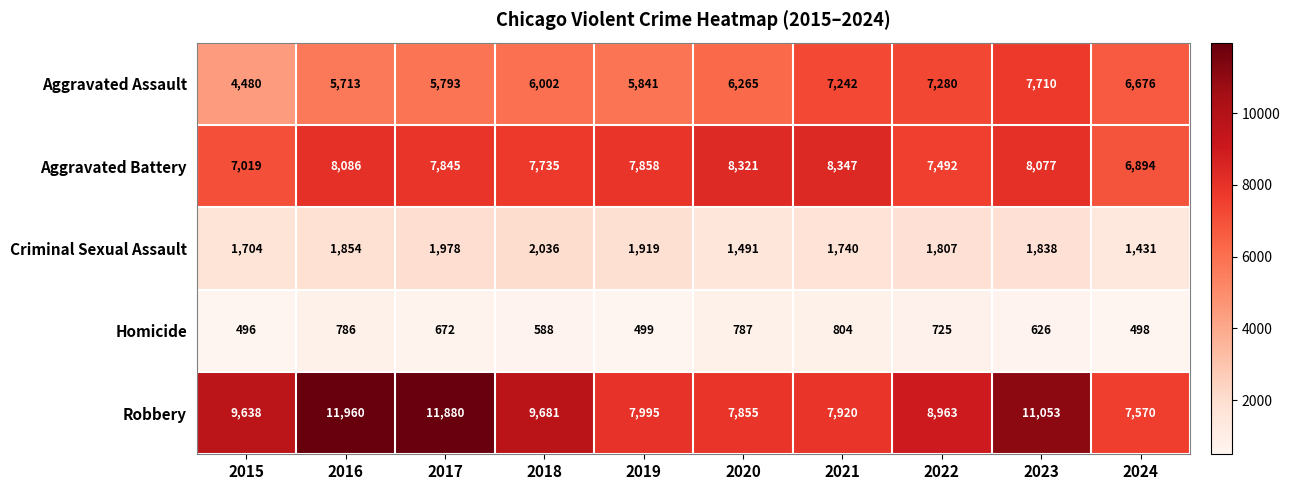

At which category does the chart reach its peak across all series?

2016